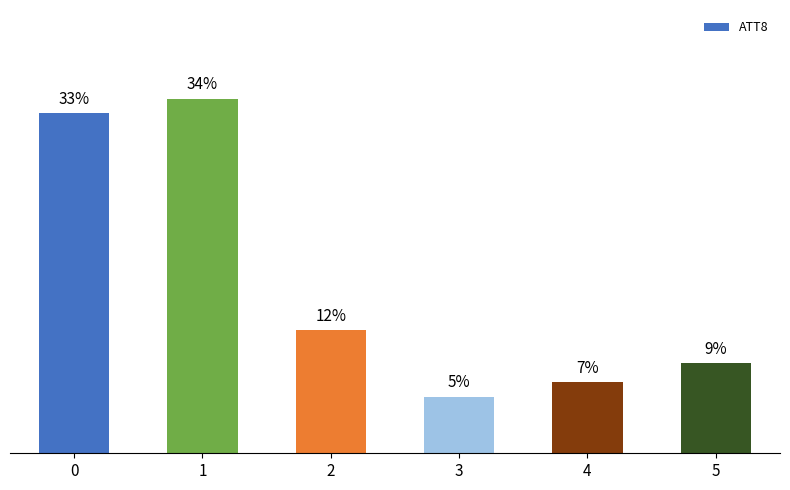

List the labels in order of value, largest first.

1, 0, 2, 5, 4, 3